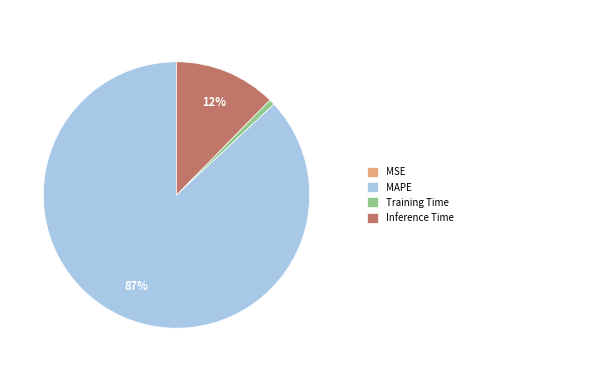

To the nearest percent, what is the difference between the largest and smallest slice percentages?

87%